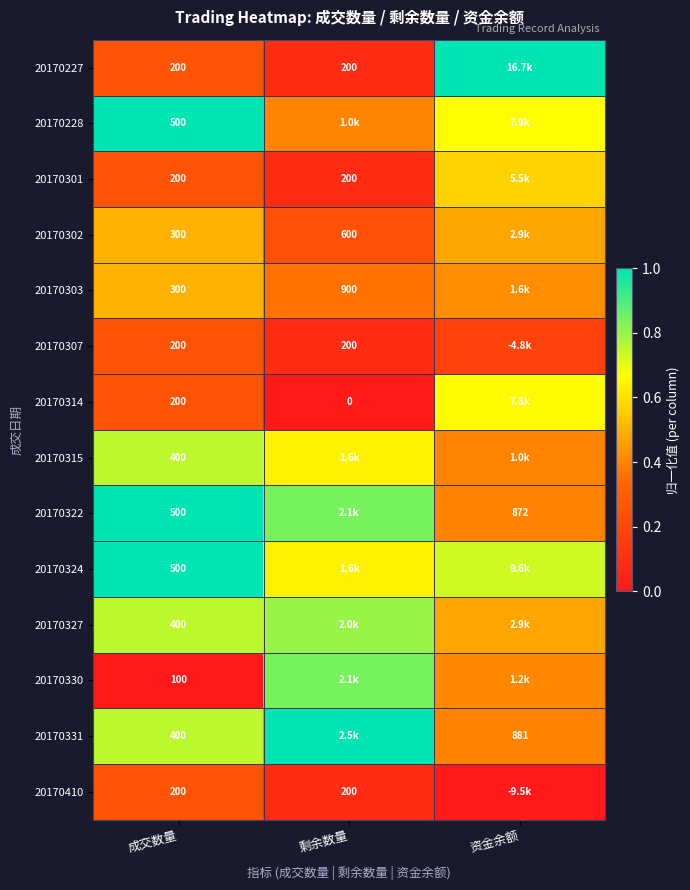

What is the highest value of the 20170330 series?

0.8